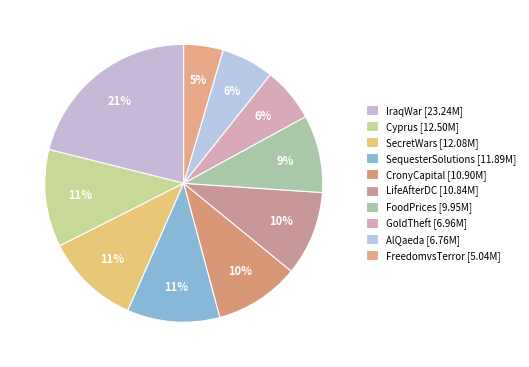

Does any single category account for the majority?

No